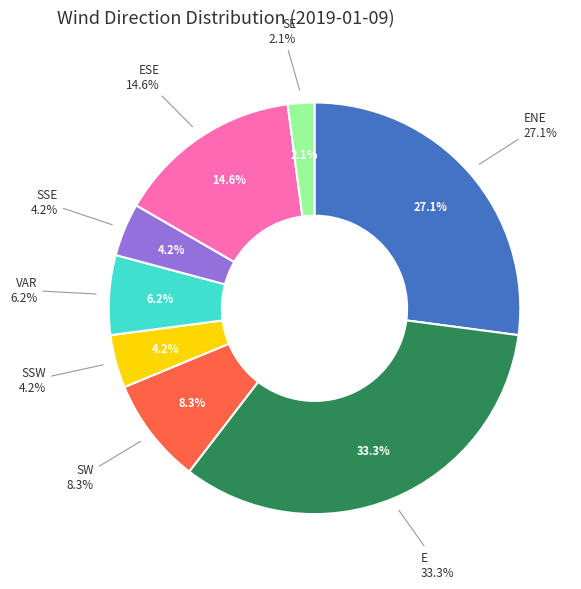

To the nearest percent, what is the difference between the ESE and E slice percentages?

19%